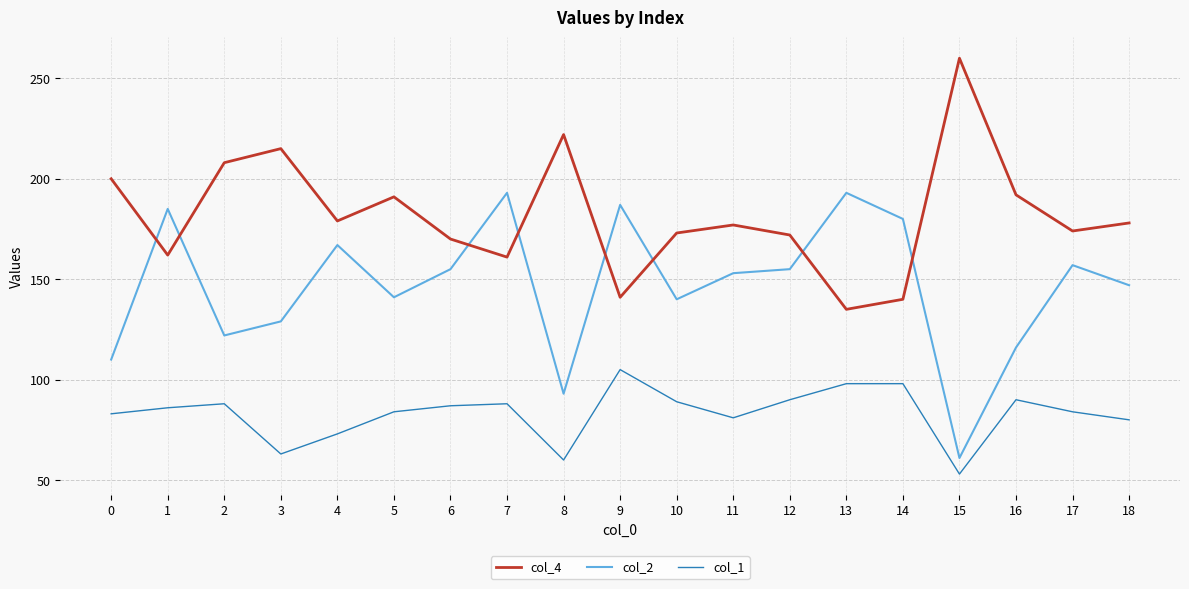

The value of col_4 at 4 is 67. True or false?

False